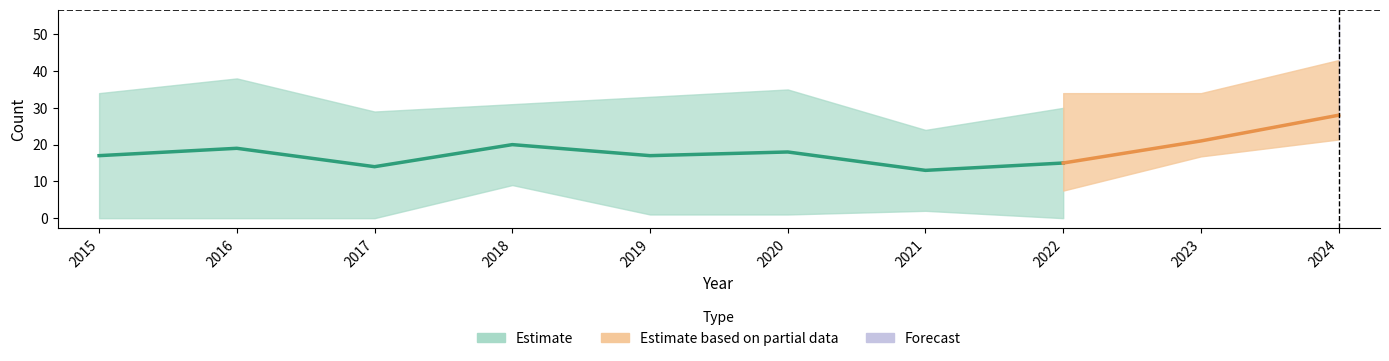

What is the value of the Aggravated Assault point at the 5th from the left?

17